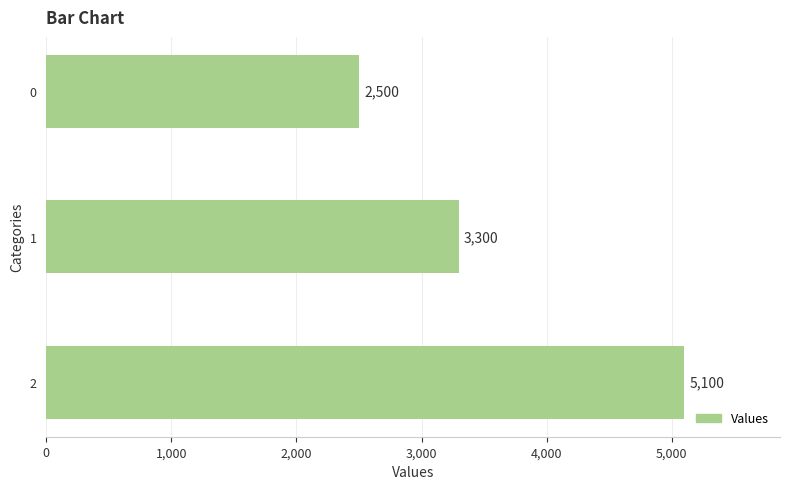

Count the number of categories in the chart.

3